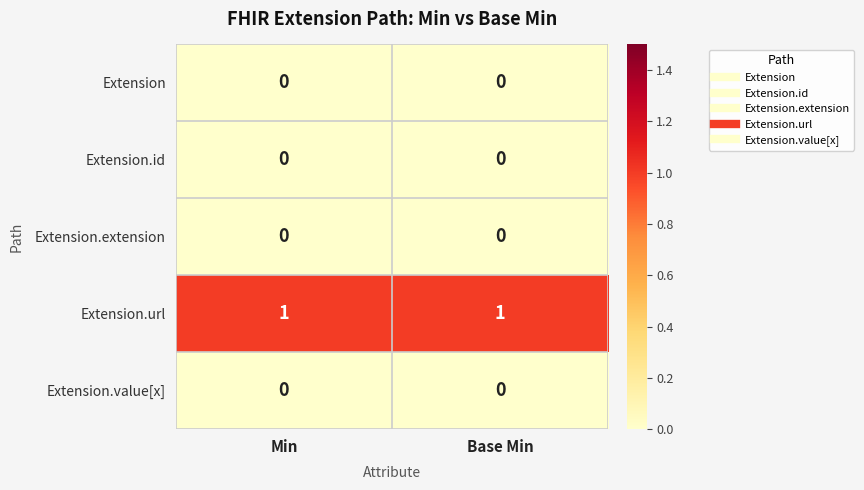

Is the value of Extension.url at Base Min greater than the value of Extension.value[x] at Base Min?

Yes